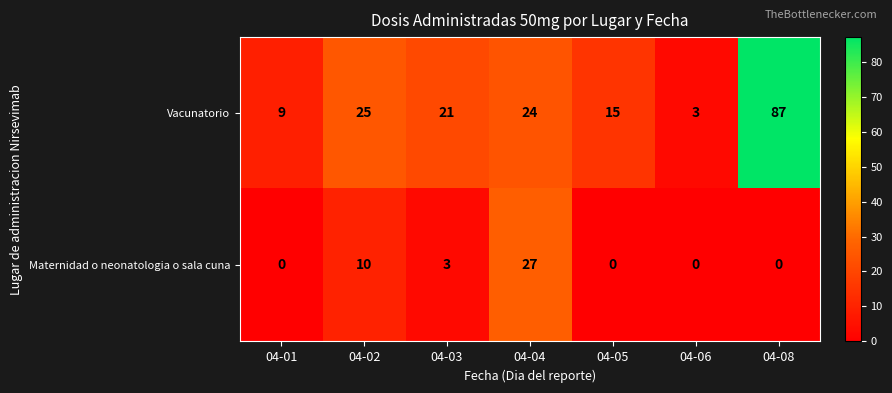

What is the difference between the maximum and minimum values in the Vacunatorio series?

84